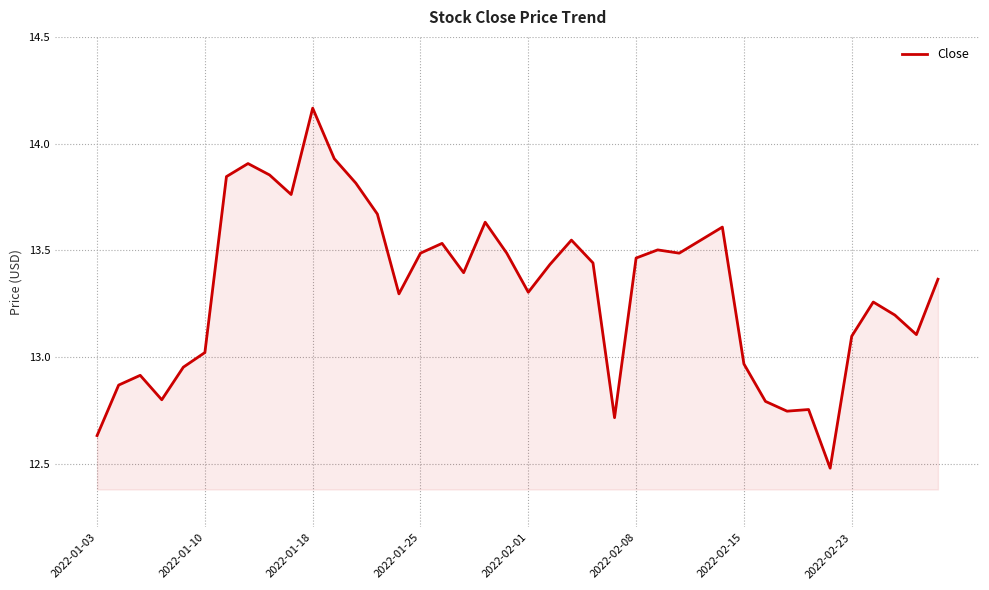

What is the minimum value shown in the chart?

12.5